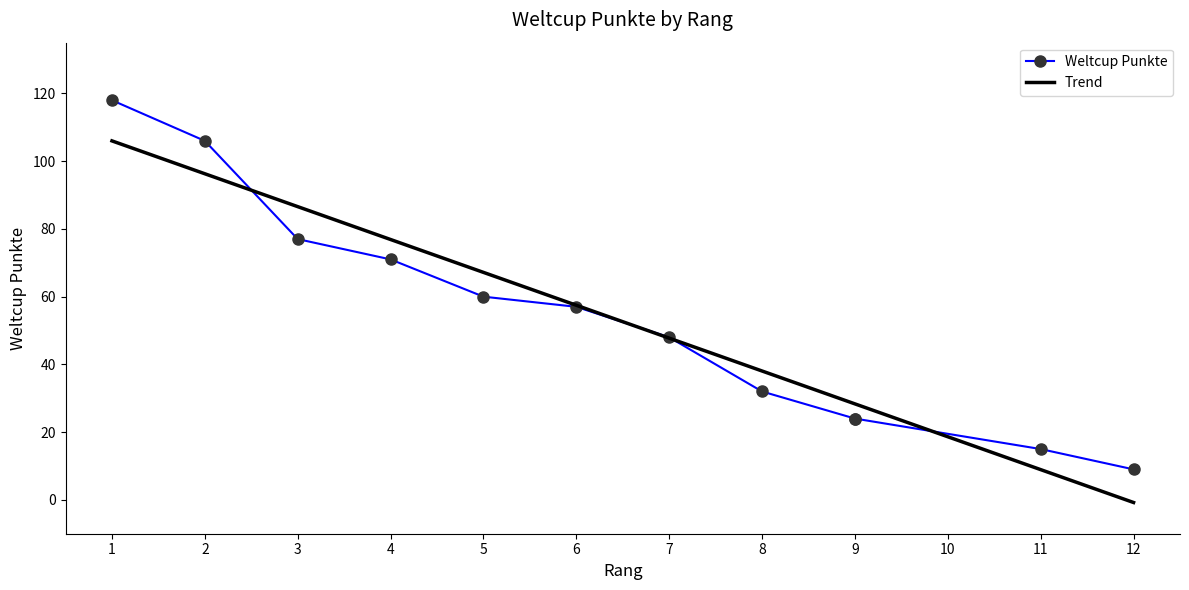

Count the number of categories in the chart.

12